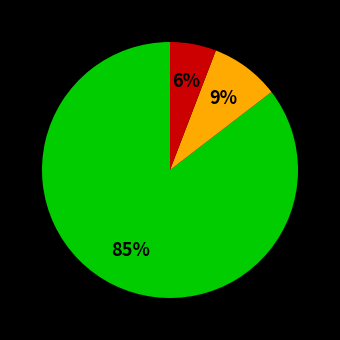

To the nearest percent, what is the average slice percentage?

33%